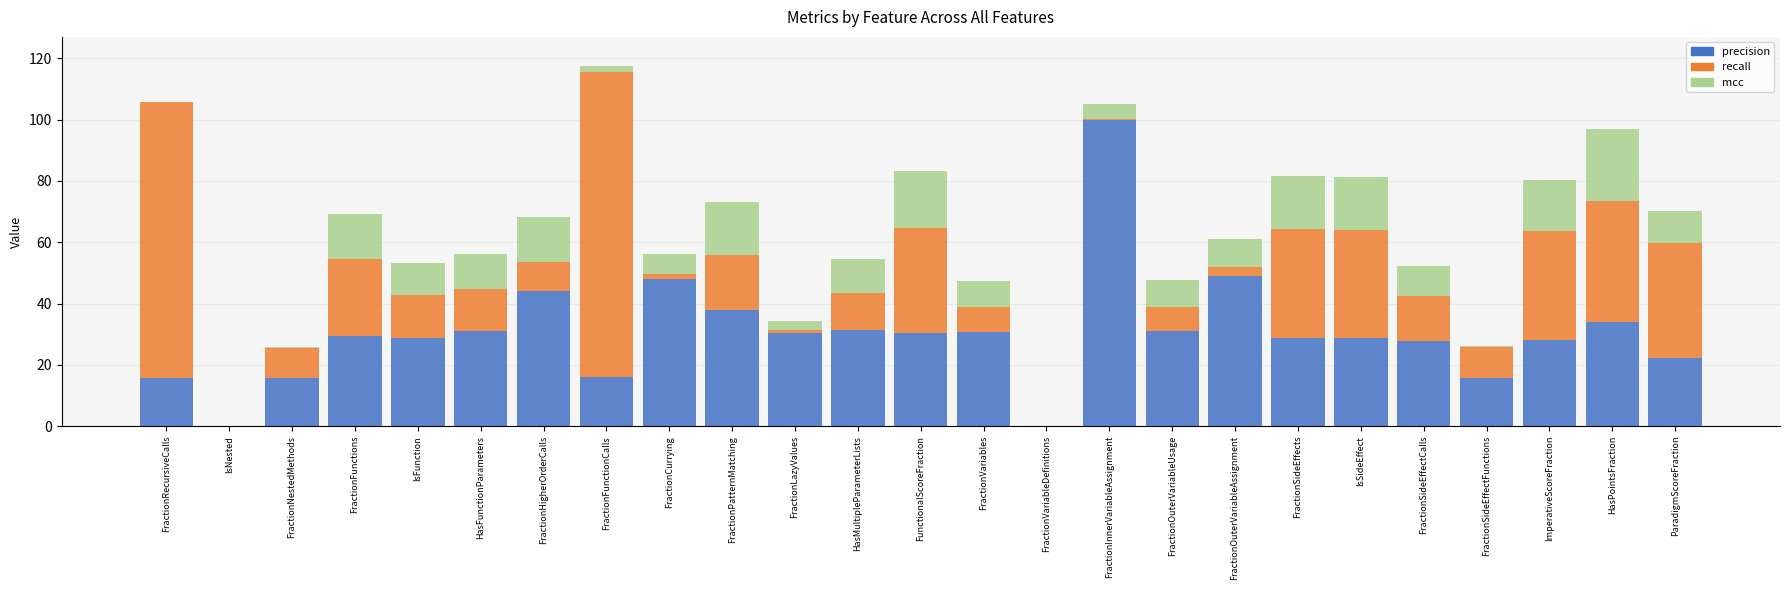

The precision series shows 39.4 at FractionSideEffectCalls. True or false?

False